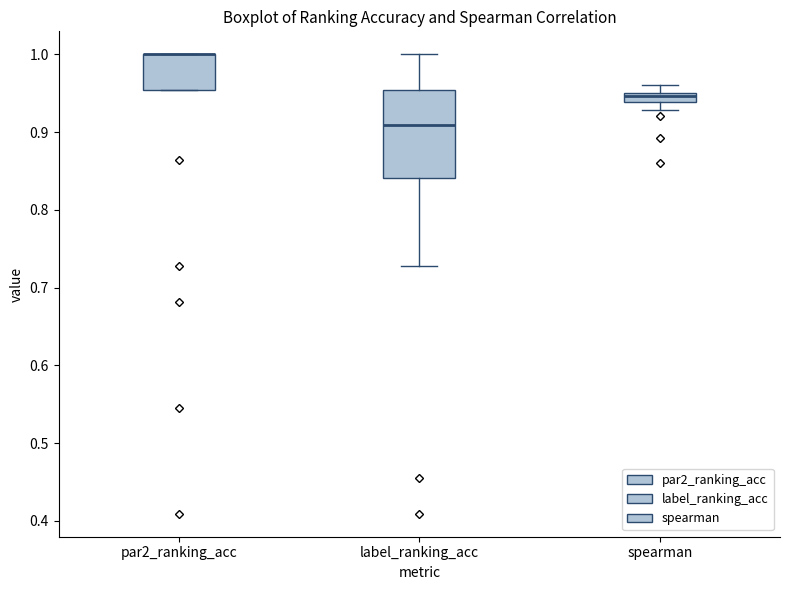

Comparing the boxes themselves (not the whiskers), which one is the tallest?

label_ranking_acc